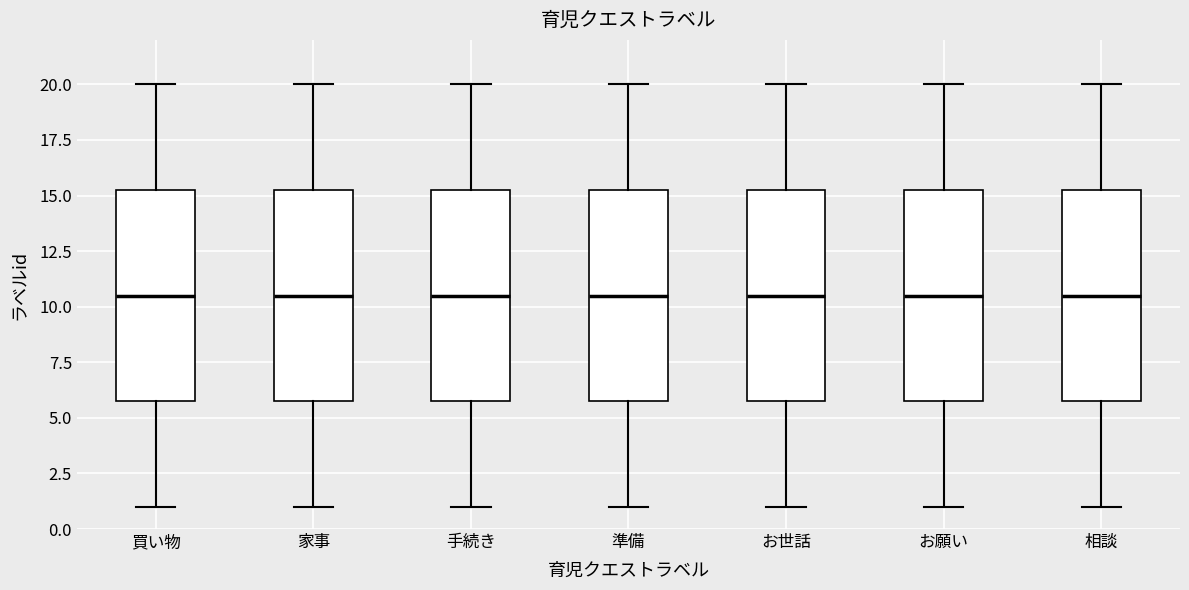

Where does the lower whisker of the box for 家事 end on the y-axis? The values are not printed on the chart, so give them approximately, as read against the axis.

1.0